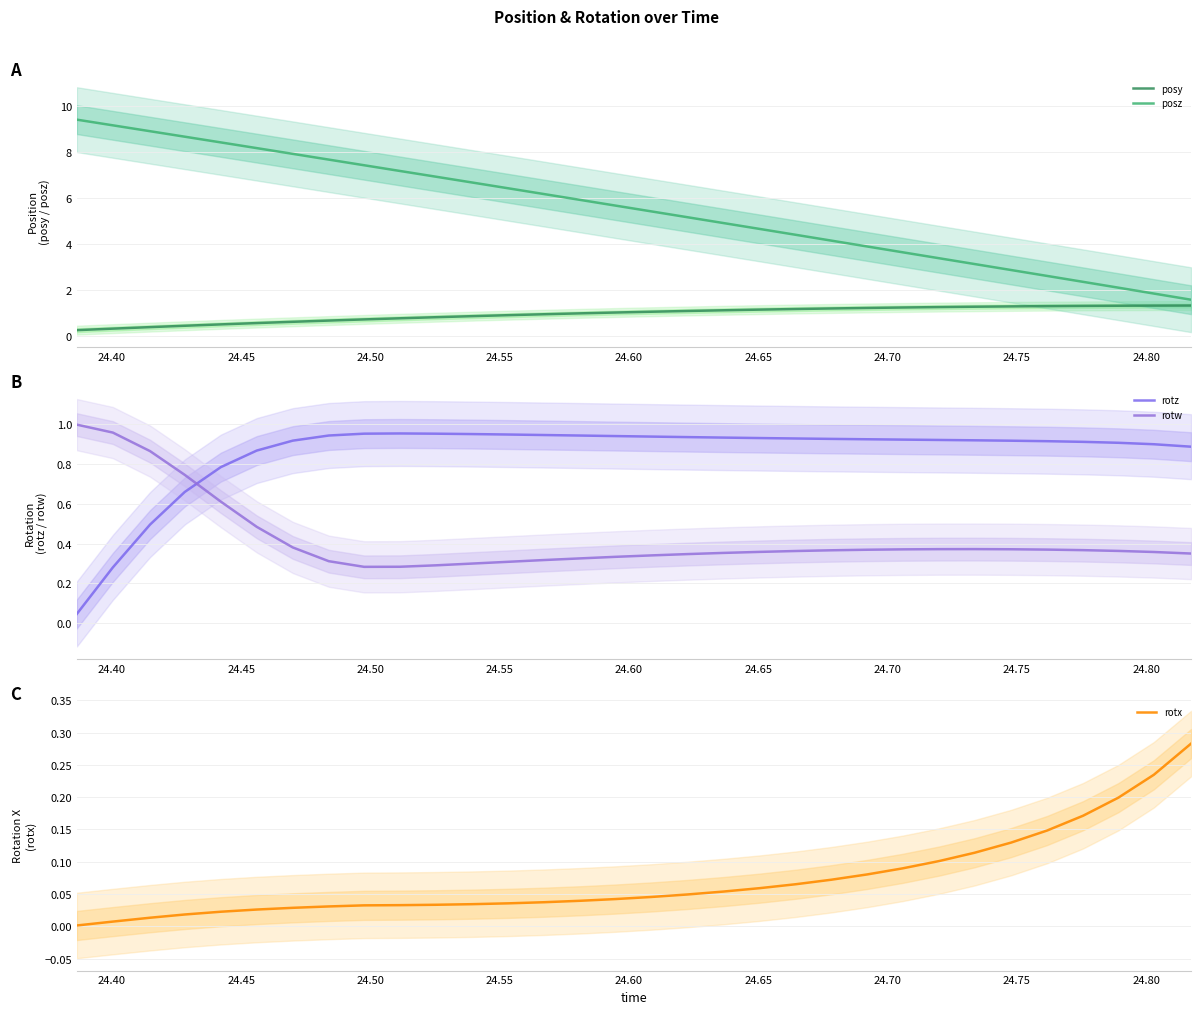

True or false: posy and posz cross at least once.

False